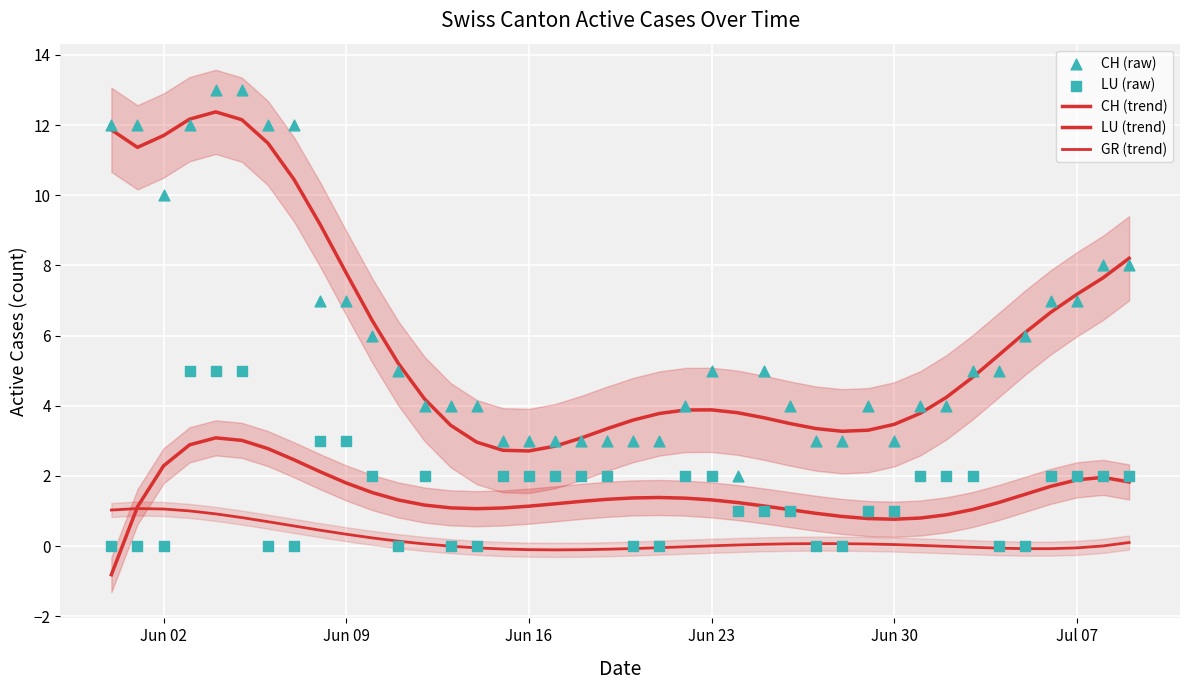

At how many categories does at least one series exceed 9?

9